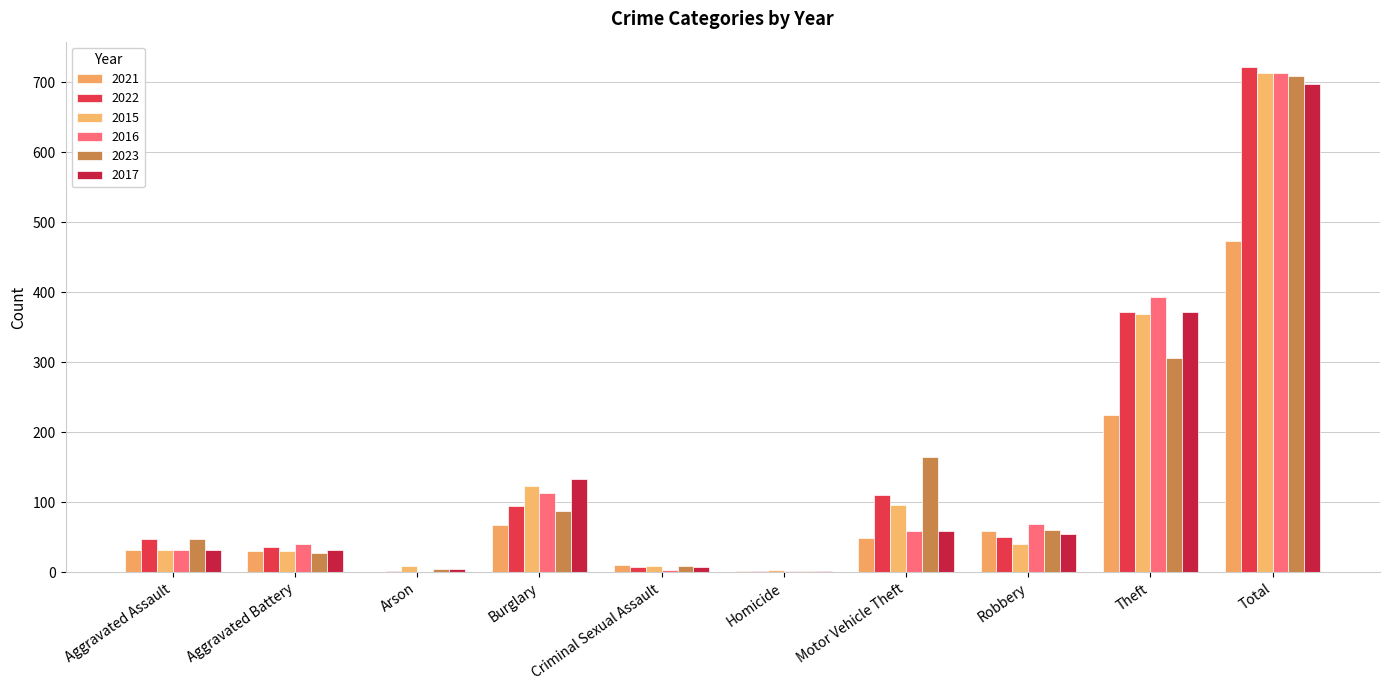

Are the bars horizontal?

No